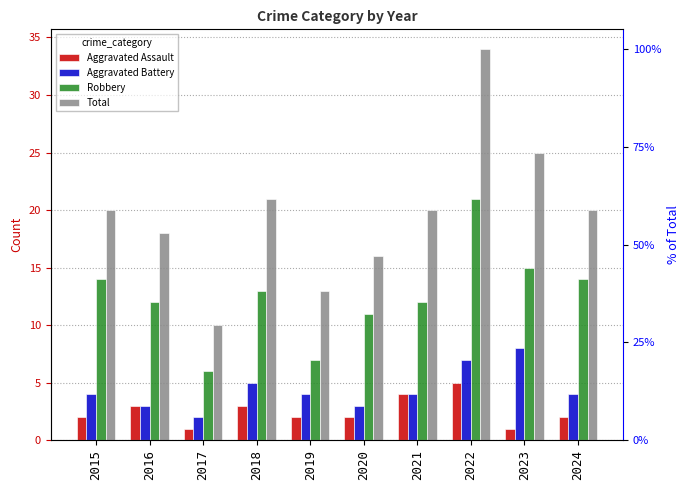

Rank the categories by Total value from highest to lowest.

2022, 2023, 2018, 2015, 2021, 2024, 2016, 2020, 2019, 2017